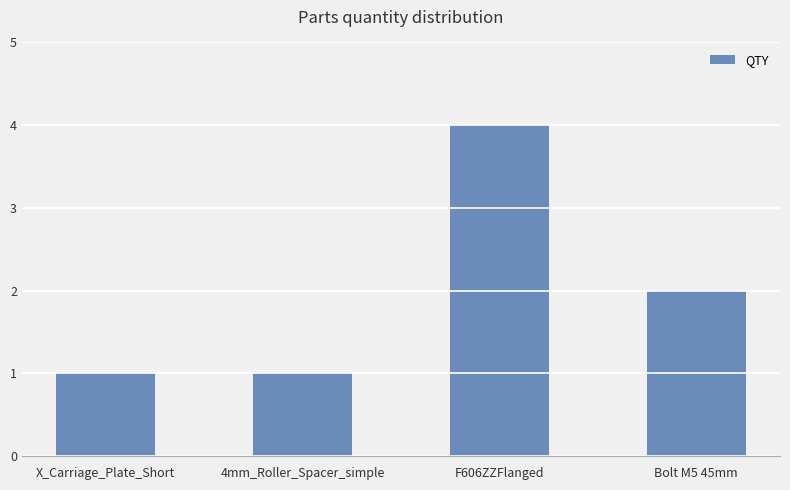

How many distinct data groups are displayed?

1